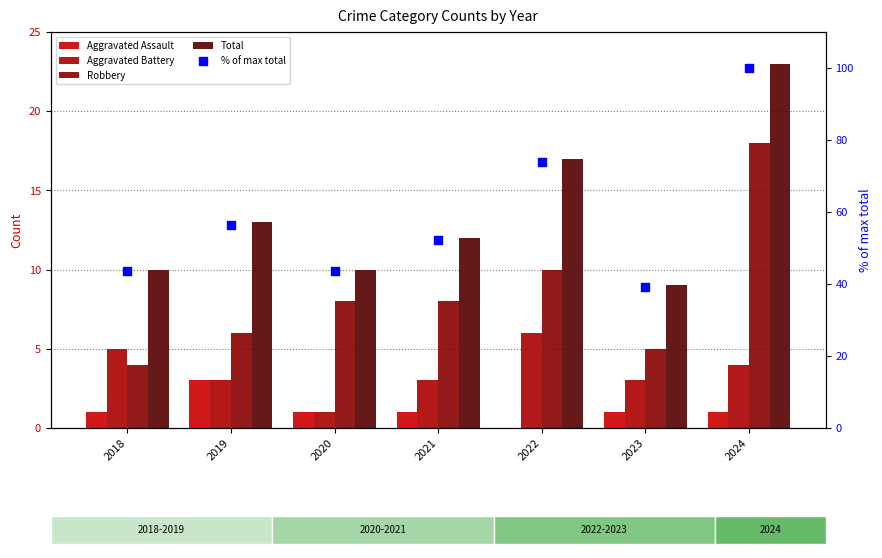

Which series has the largest total across all categories?

% of max total